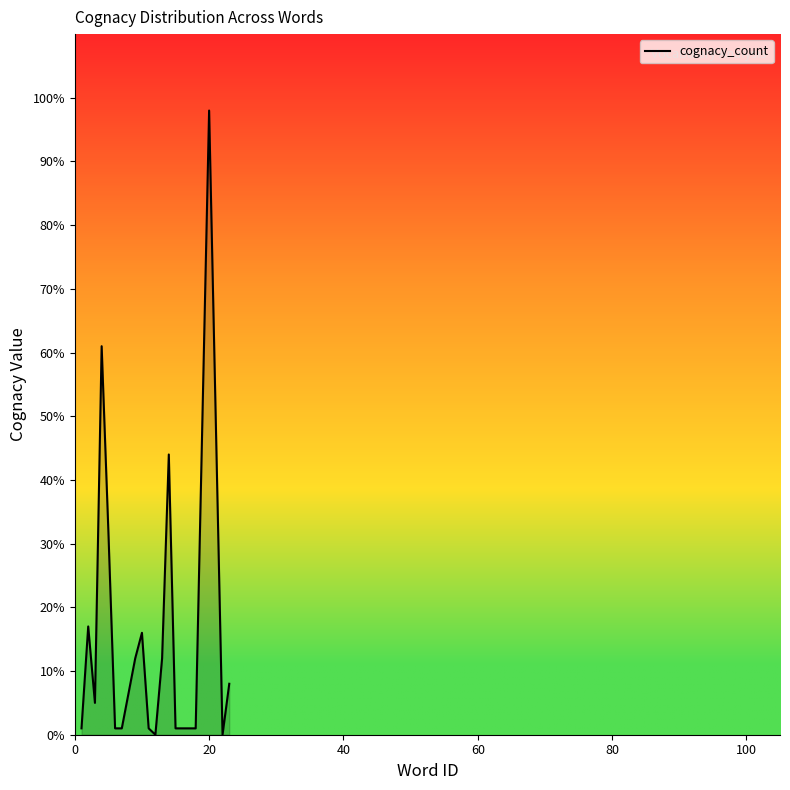

What is the difference between the maximum and minimum values?

98